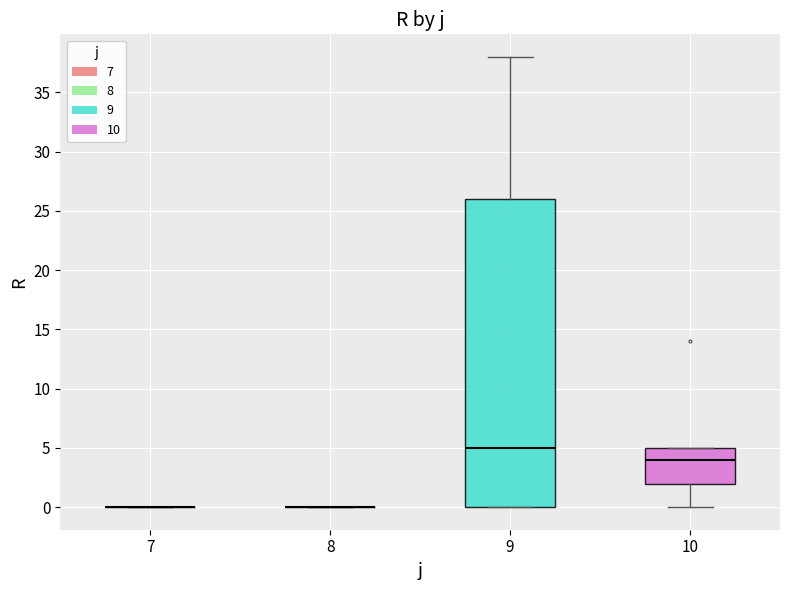

Reading left to right, transcribe this box plot: for each box, give where its median line is, the range the box spans, and where its two whiskers end, as read against the y-axis. The values are not printed on the chart, so give them approximately, as read against the axis.

7: box collapsed to a line at 0, whiskers 0 to 0
8: box collapsed to a line at 0, whiskers 0 to 0
9: median 5, box 0 to 26, whiskers 0 to 38
10: median 4, box 2 to 5, whiskers 0 to 5